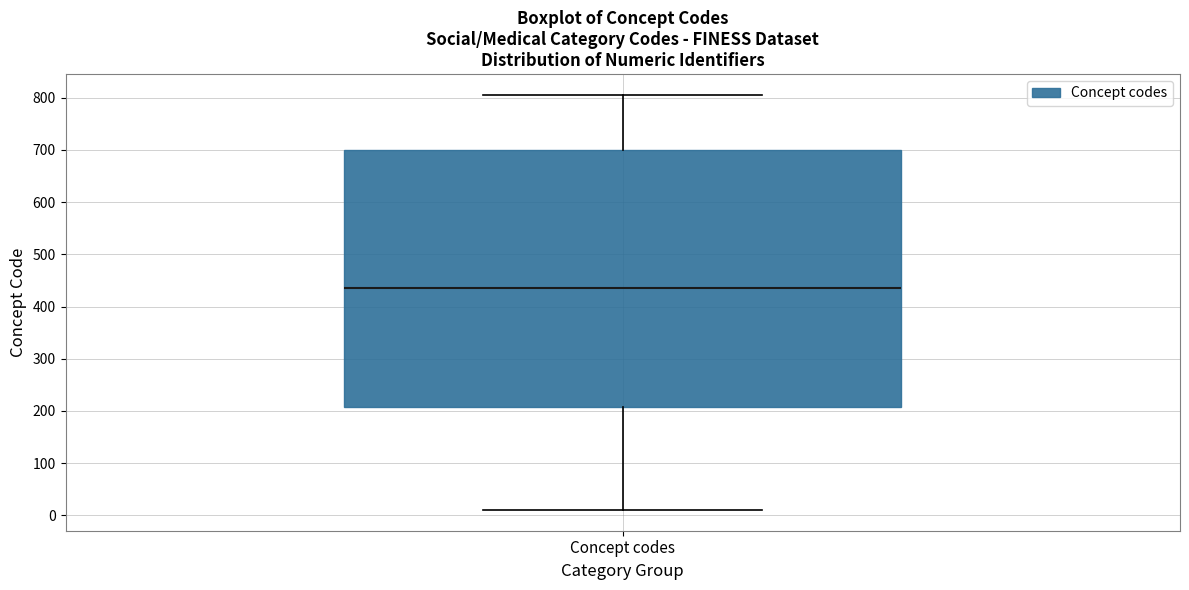

Where does the median line of the box for Concept codes sit on the y-axis? The values are not printed on the chart, so give them approximately, as read against the axis.

440